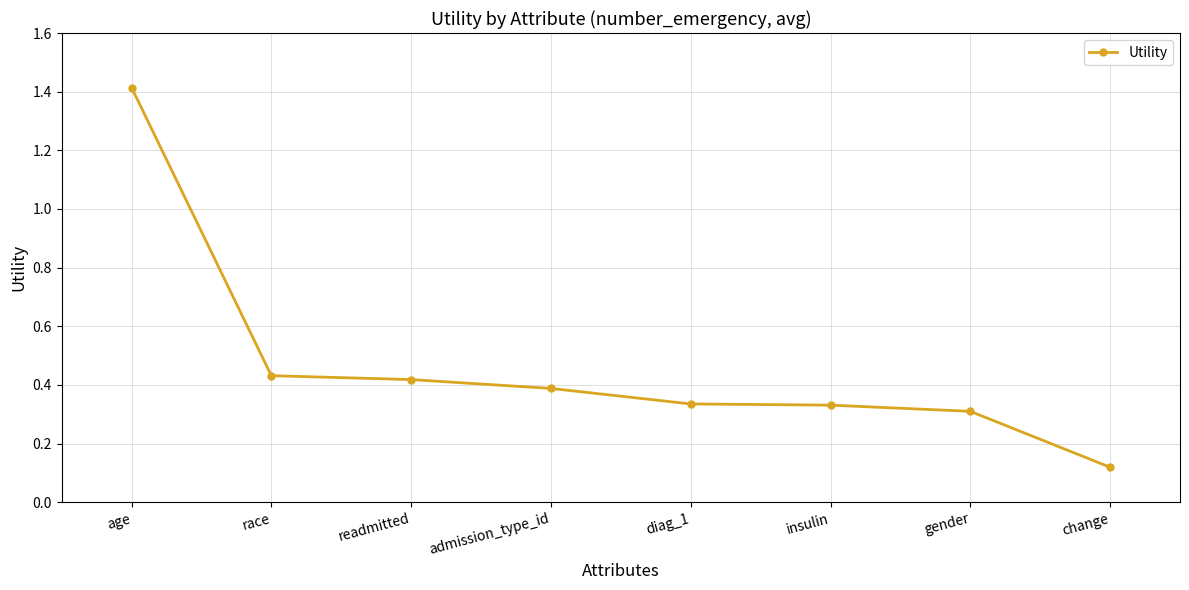

What is the difference between the values at race and age?

1.0